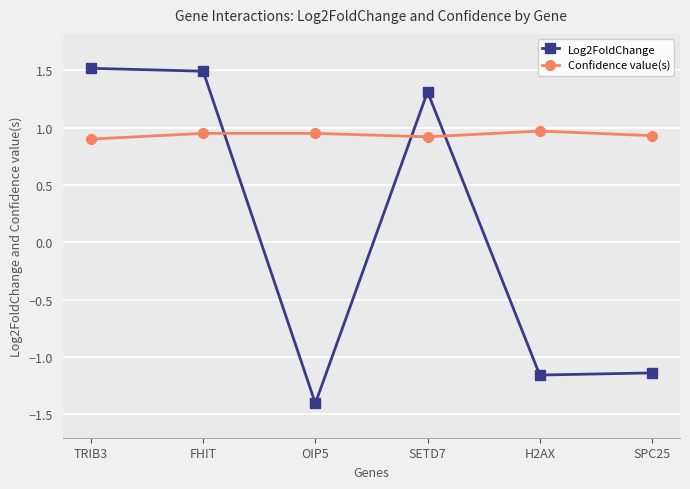

What is the label of the 3rd point from the right?

SETD7